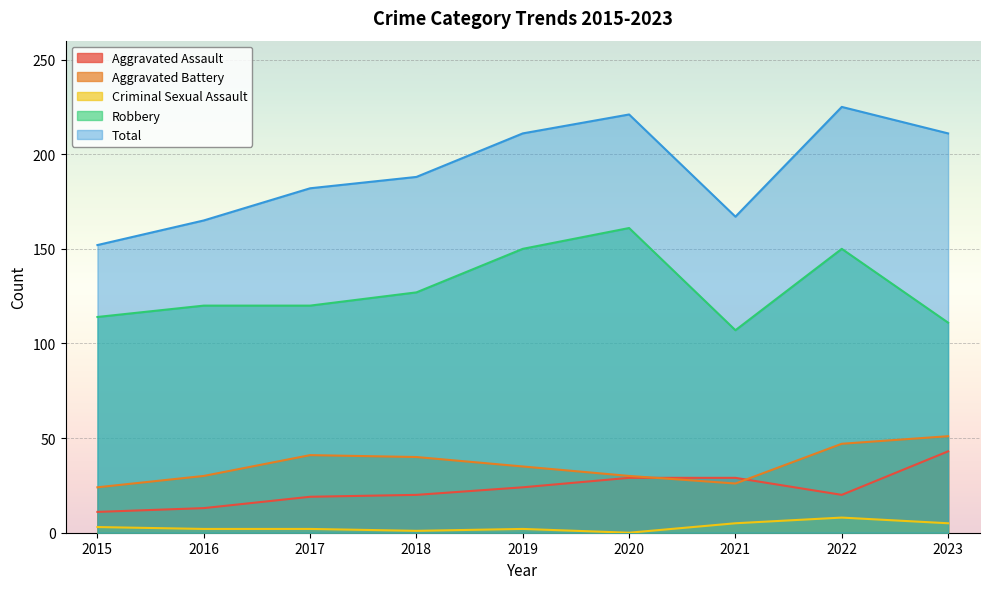

What is the difference between the Aggravated Battery values at 2022 and 2018?

7